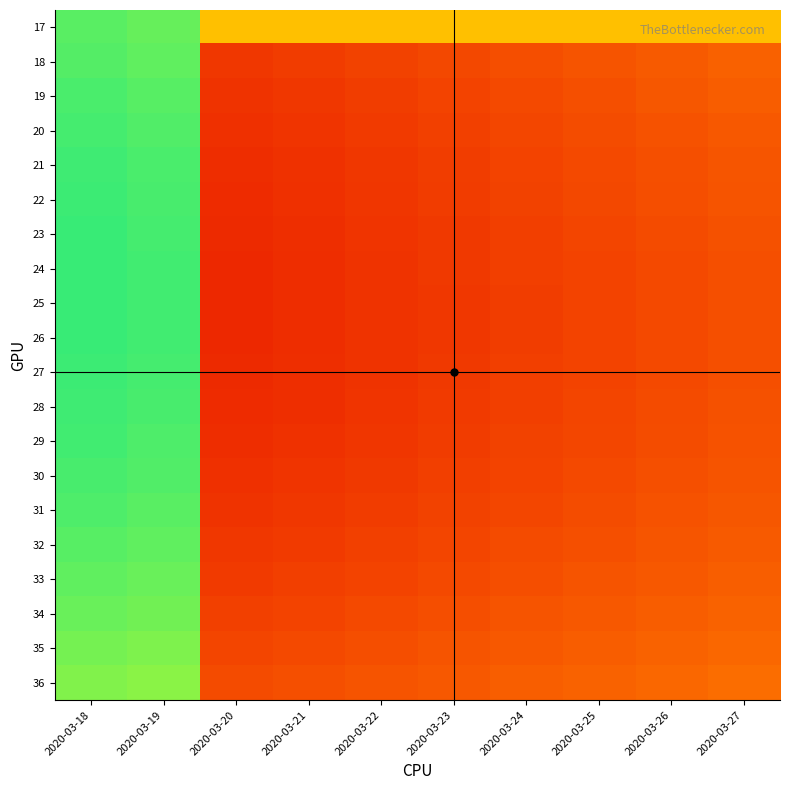

Which series has the largest range (max minus min)?

25